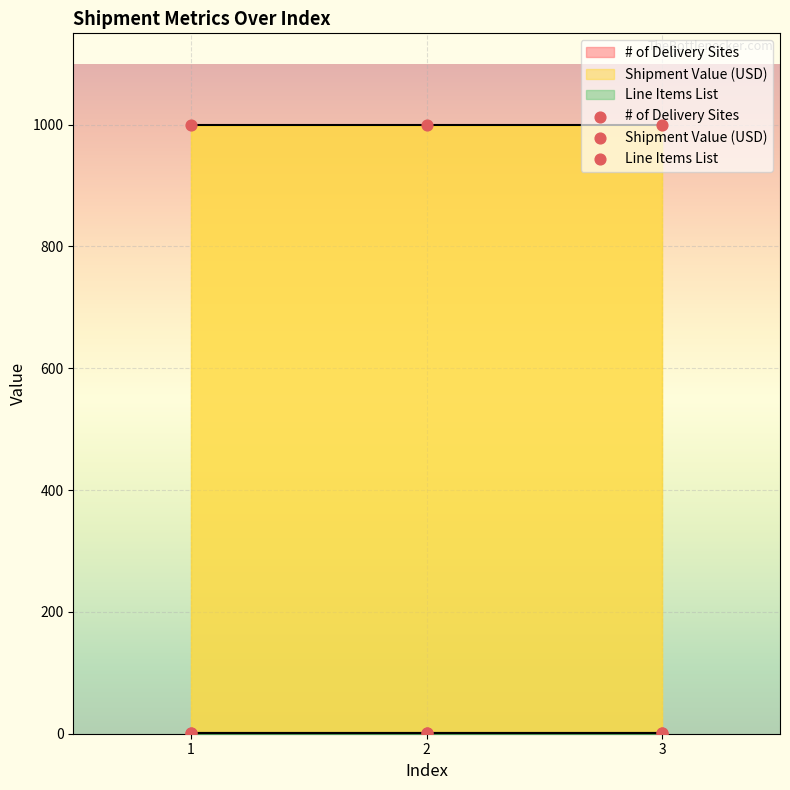

Which series reaches the minimum Y coordinate?

# of Delivery Sites